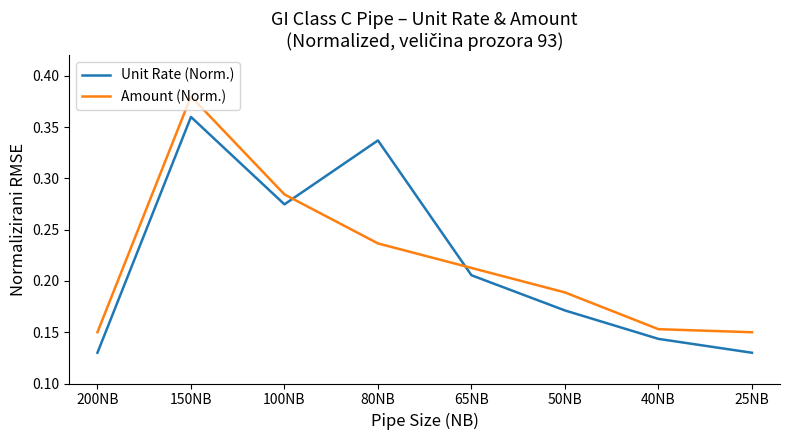

Which series changed the most between 80NB and 40NB?

Unit Rate (Norm.)